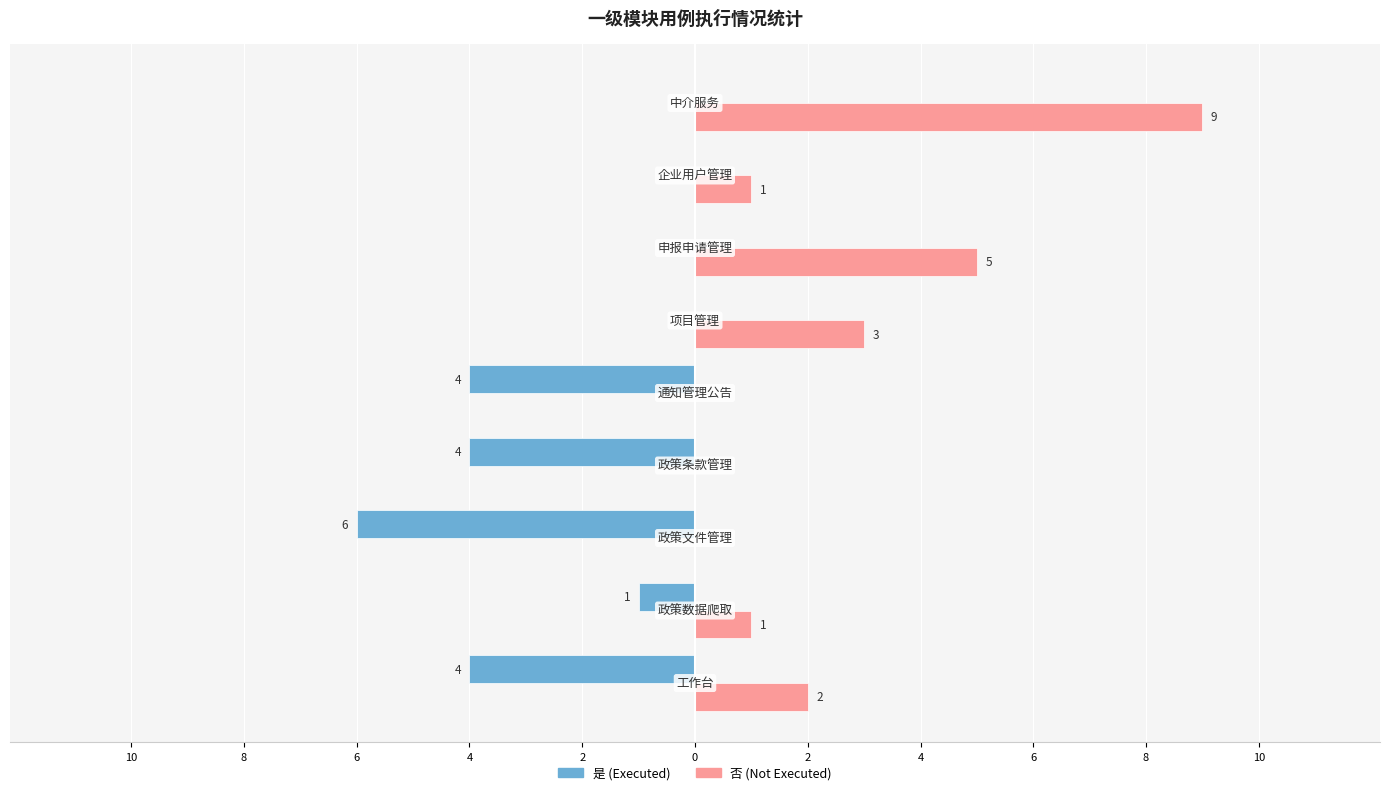

What are all the series names shown in the legend?

是 (Executed), 否 (Not Executed)